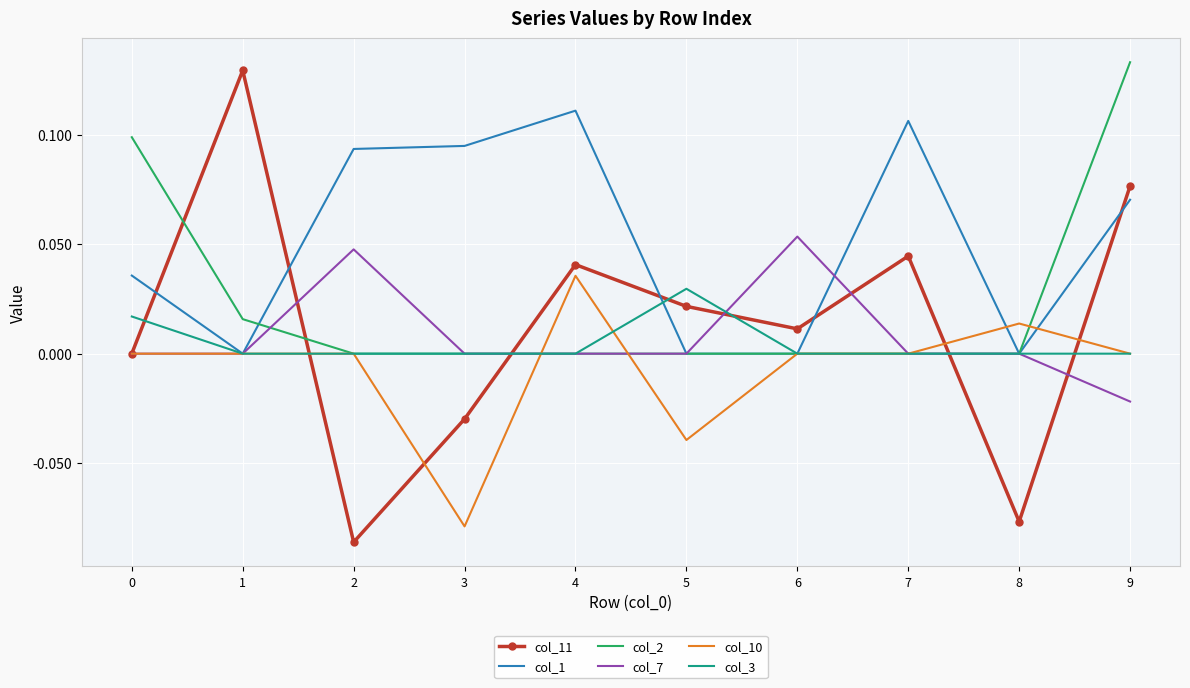

True or false: col_2 has a value of 0.0 at 5.

True